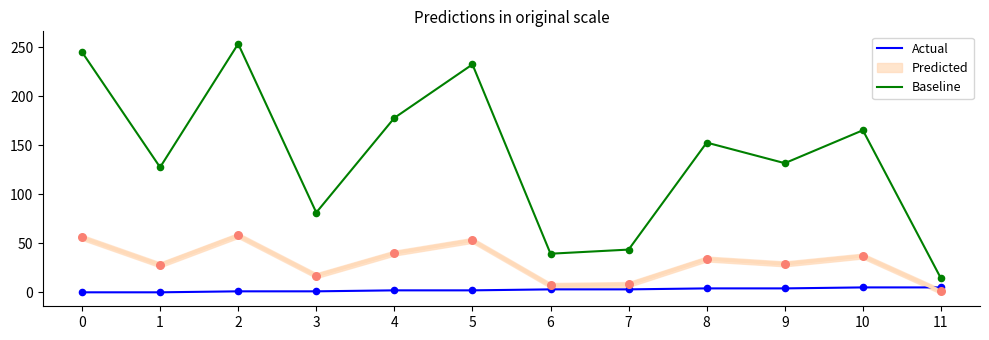

Which series contains the lowest Y value?

Actual